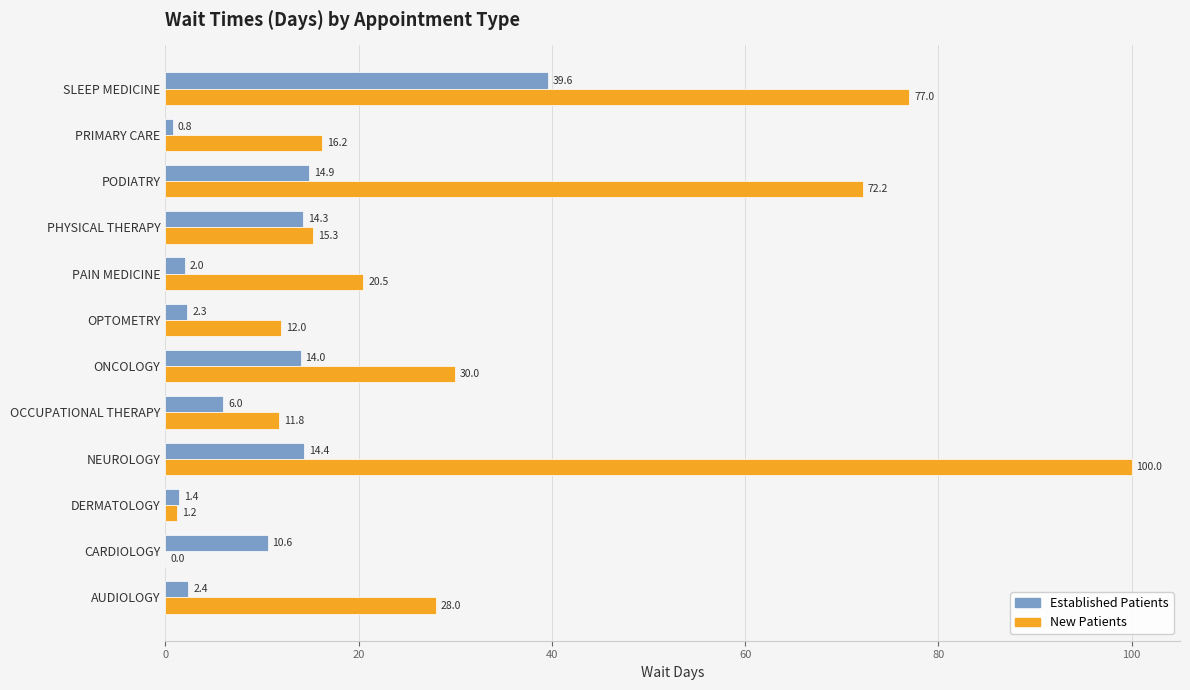

What is the total value across all series at ONCOLOGY?

44.0